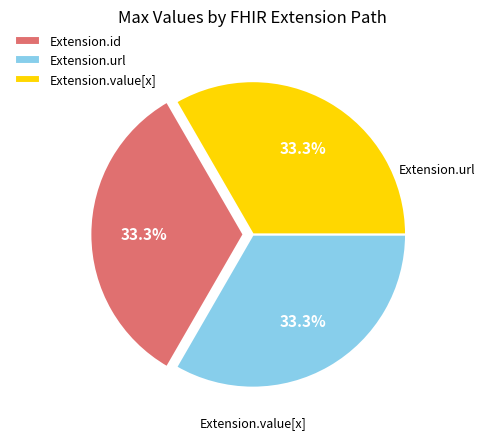

Approximately how many times larger is the value at Extension.value[x] compared to Extension.url?

1.0